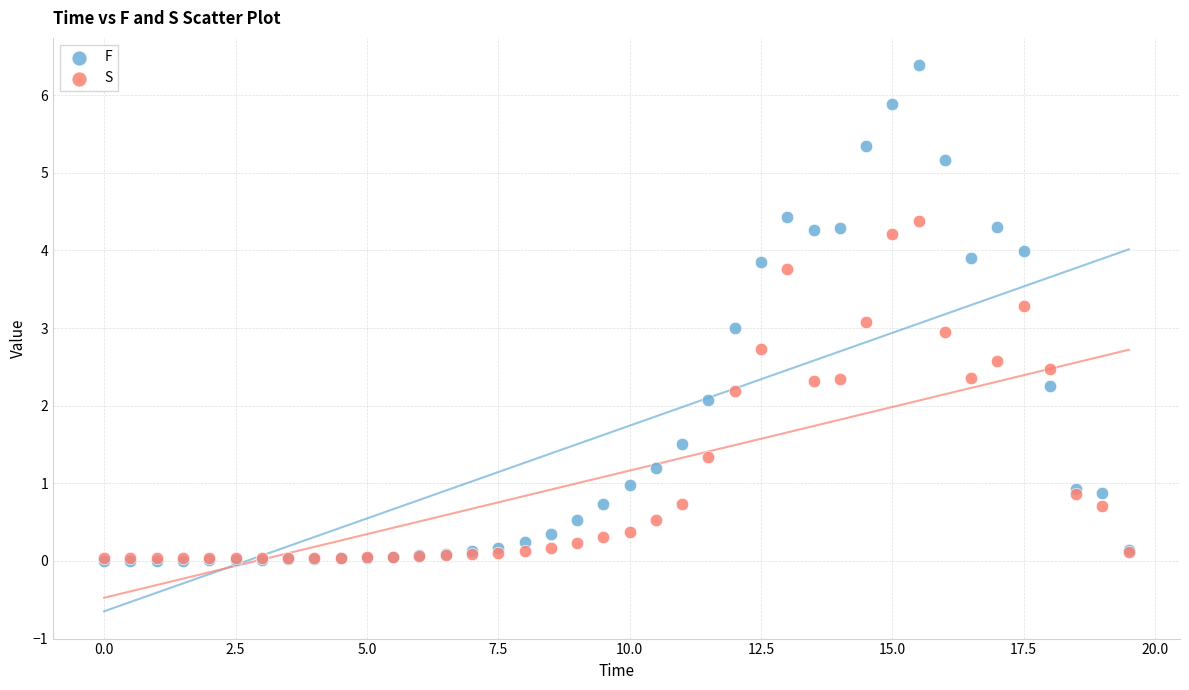

What are all the series names shown in the legend?

F, S